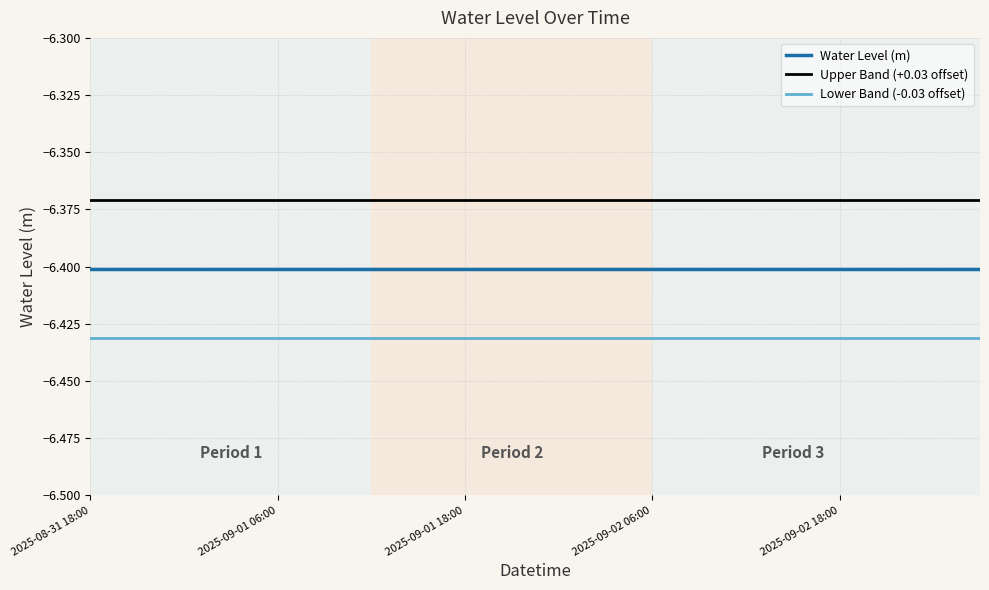

True or false: Lower Band (-0.03 offset) and Upper Band (+0.03 offset) cross at least once.

False